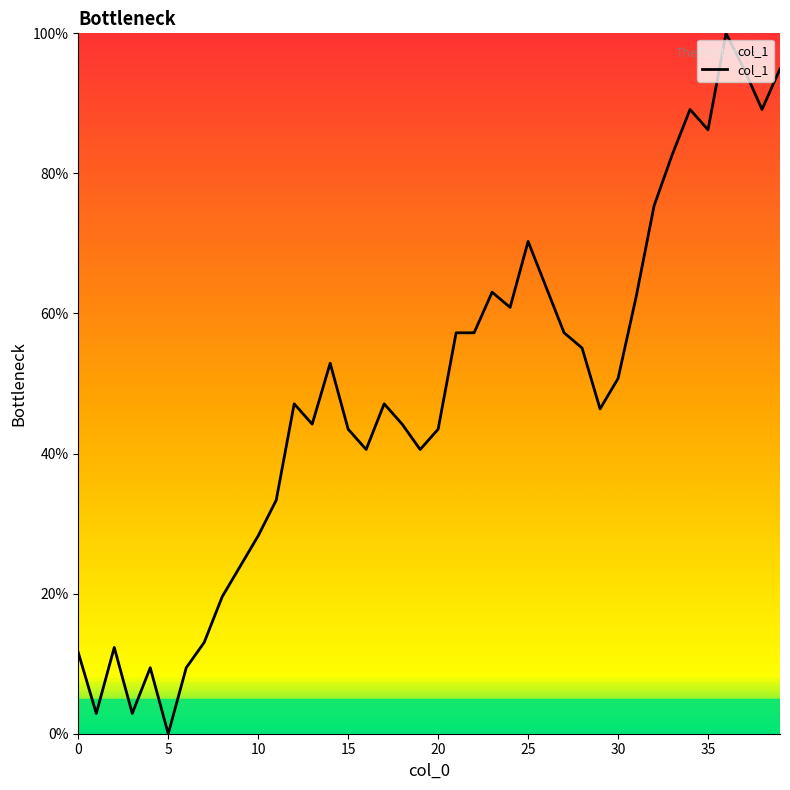

What is the maximum value shown in the chart?

100.0